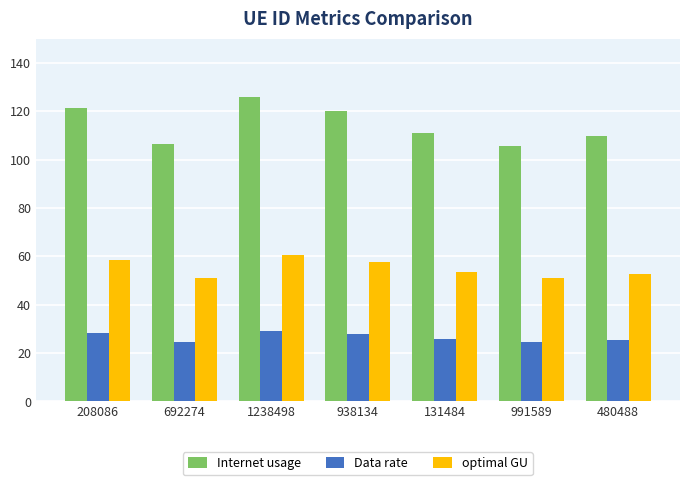

What is the lowest value of the optimal GU series?

51.0